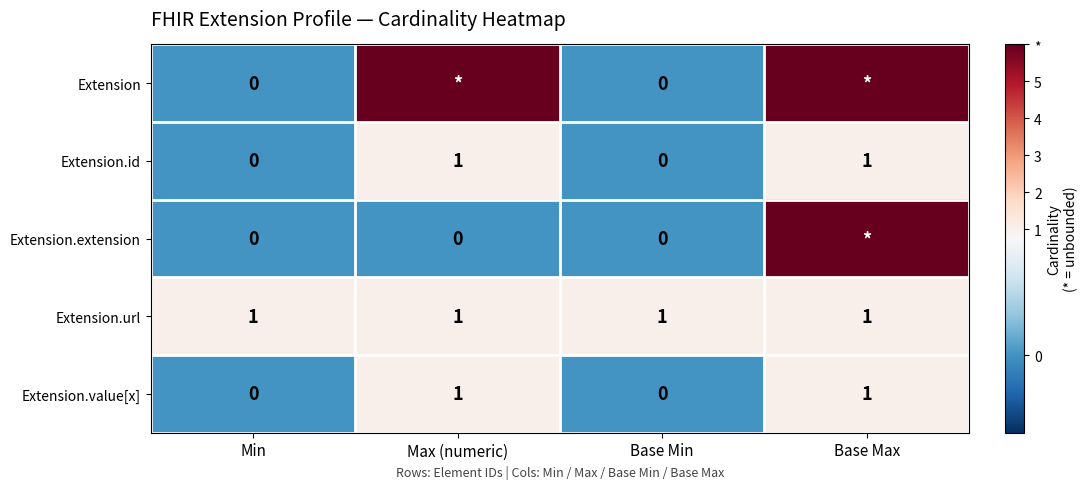

What is the difference between the highest and lowest values at Base Max?

5